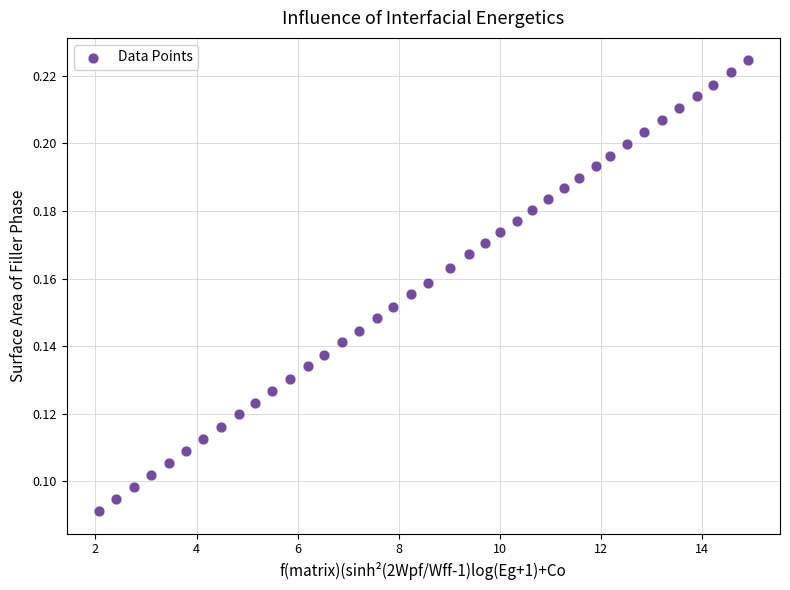

What is the range of X values (max minus min)?

12.8